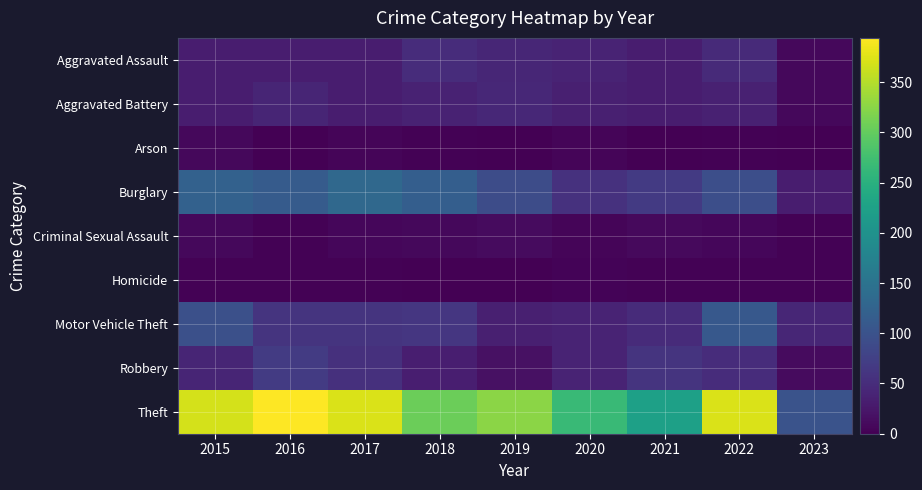

Which series changed the most between 2019 and 2020?

Theft